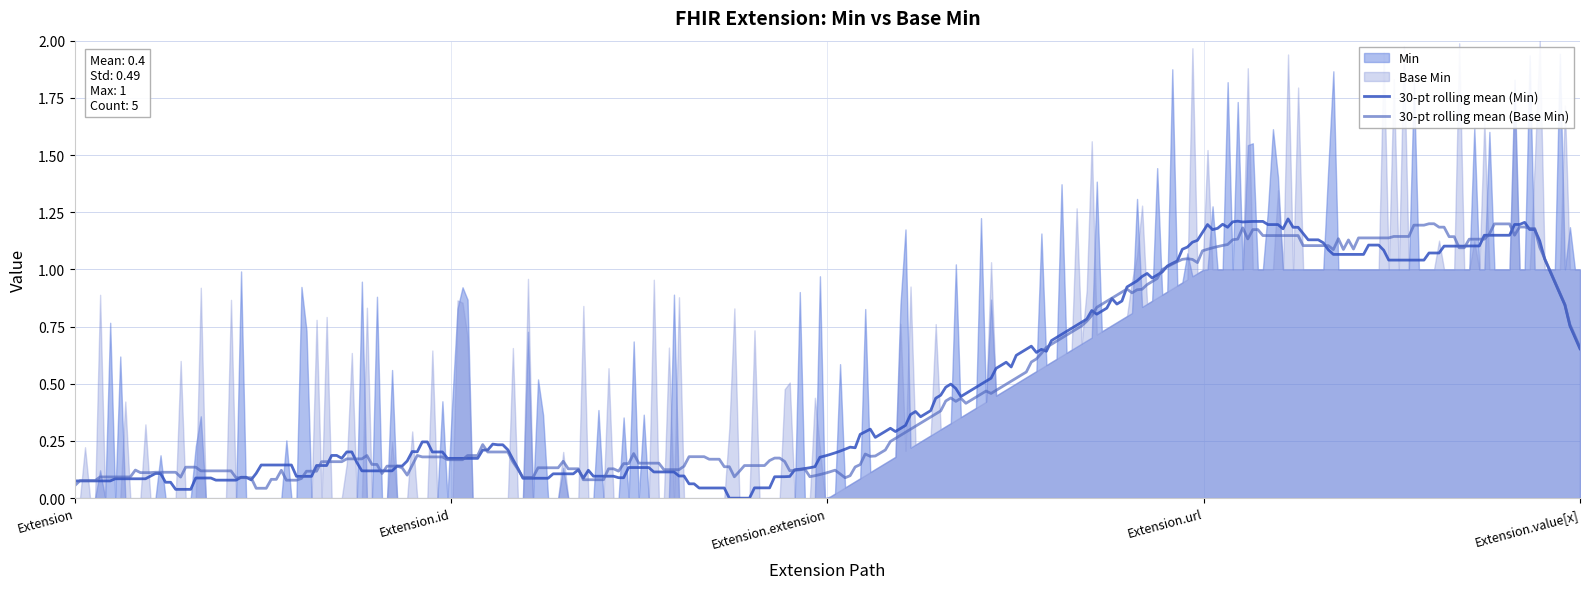

Does the chart display data point markers on the line(s)?

No